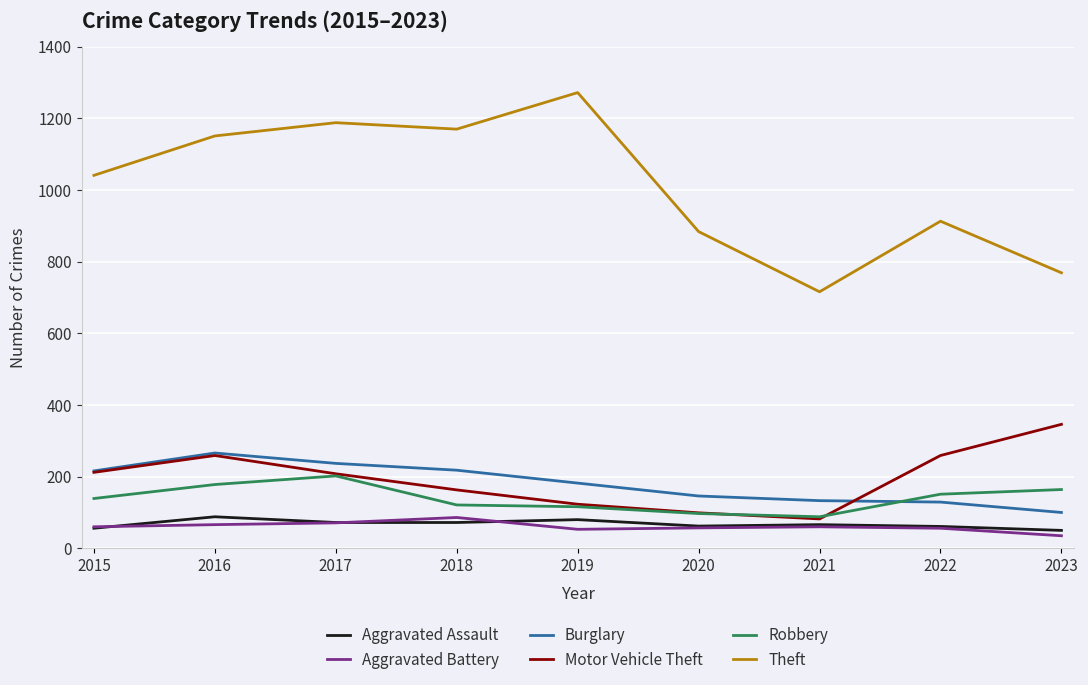

True or false: Burglary has a value of 70 at 2020.

False